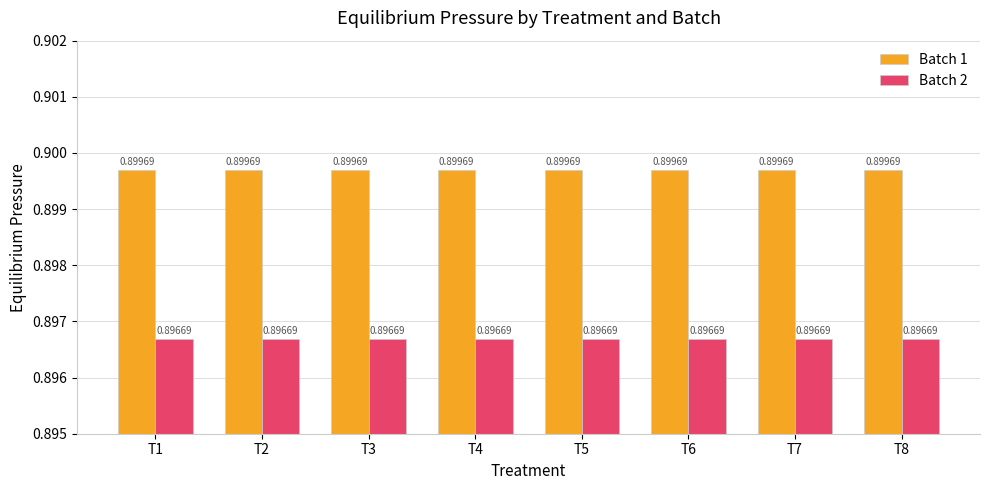

Reading left to right, transcribe all the data shown in this chart.

Batch 1: T1=0.9	T2=0.9	T3=0.9	T4=0.9	T5=0.9	T6=0.9	T7=0.9	T8=0.9
Batch 2: T1=0.9	T2=0.9	T3=0.9	T4=0.9	T5=0.9	T6=0.9	T7=0.9	T8=0.9